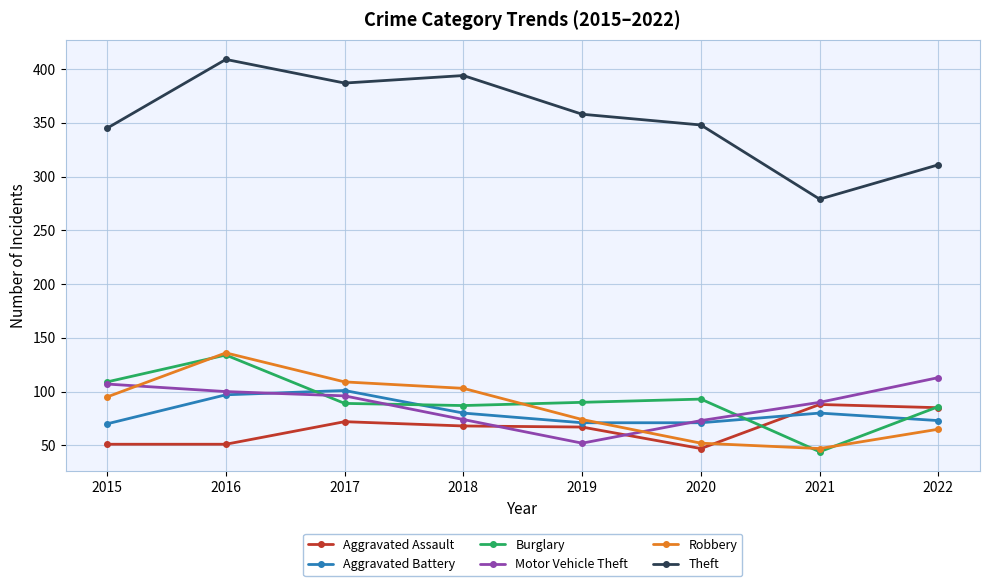

What are all the series names shown in the legend?

Aggravated Assault, Aggravated Battery, Burglary, Motor Vehicle Theft, Robbery, Theft